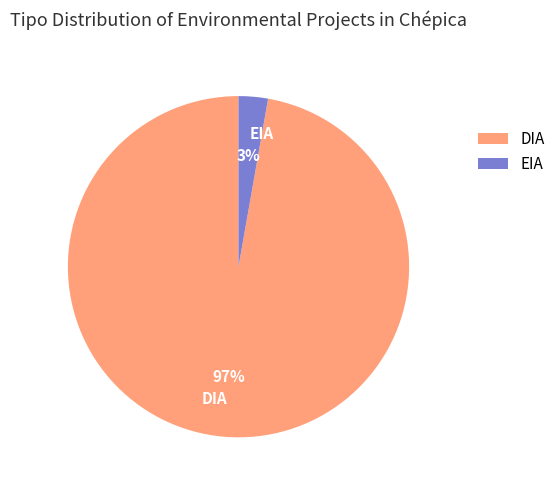

Between DIA and EIA, which is larger?

DIA